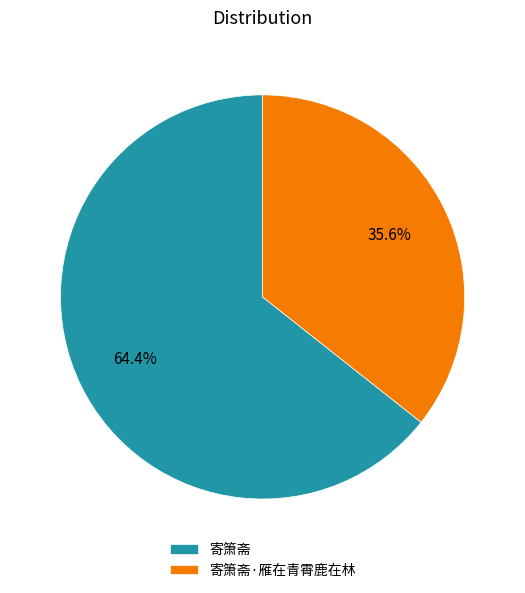

Does 寄箫斋 account for over 50% of the chart?

Yes